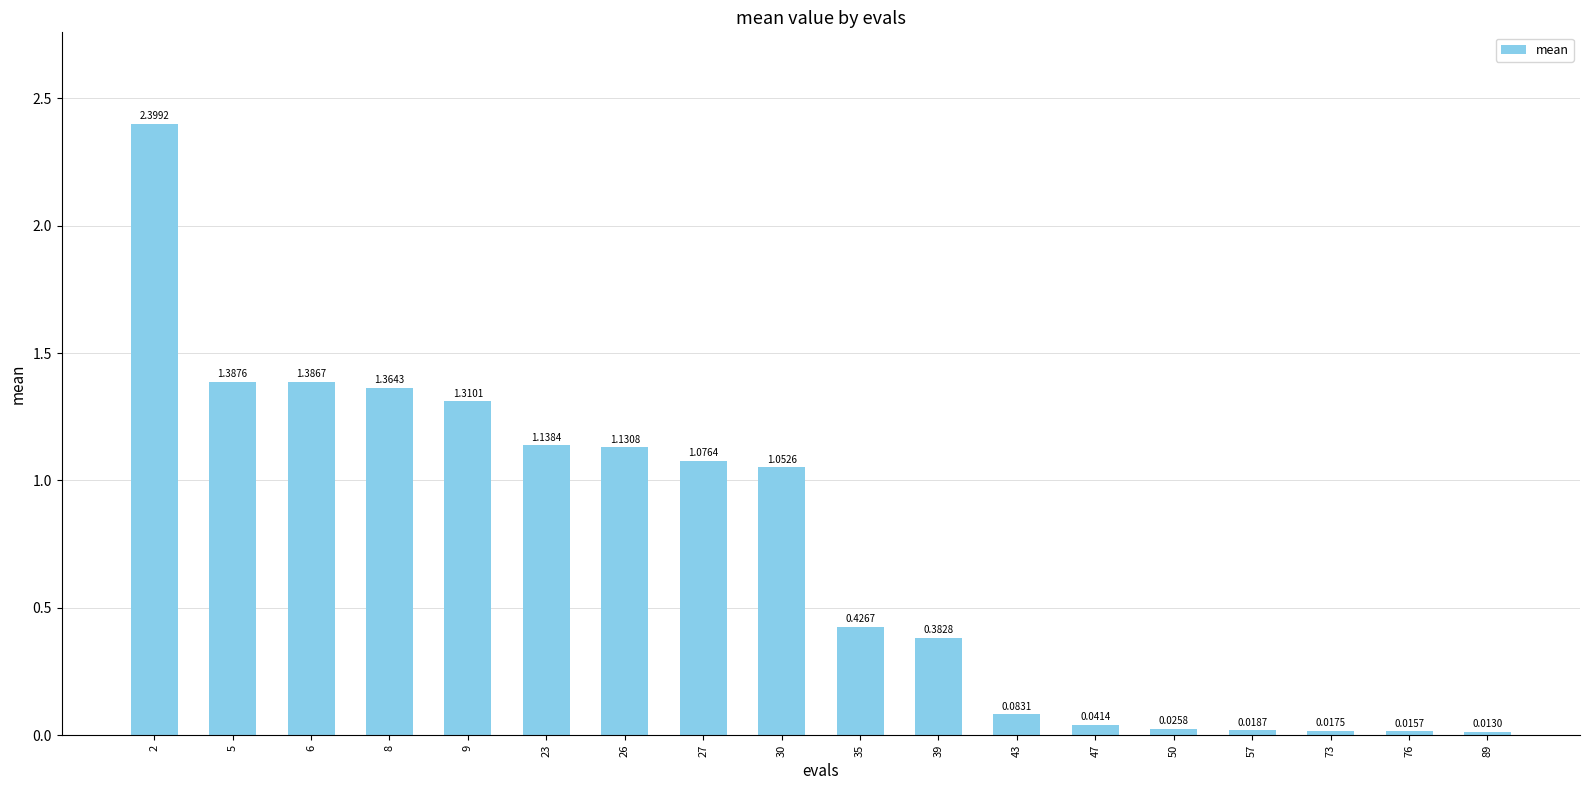

What is the change in value from 35 to 89?

-0.4